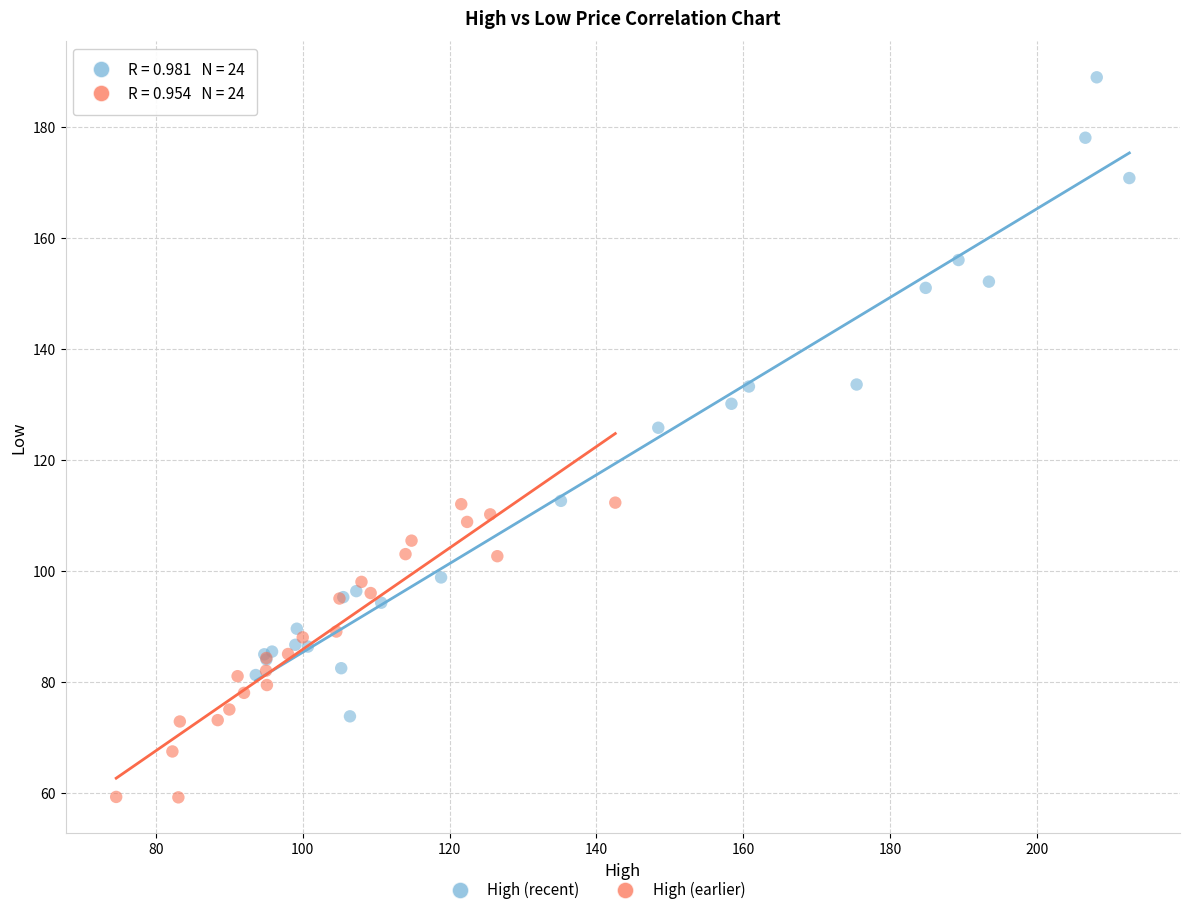

Which series has the widest spread of Y values?

High (recent)